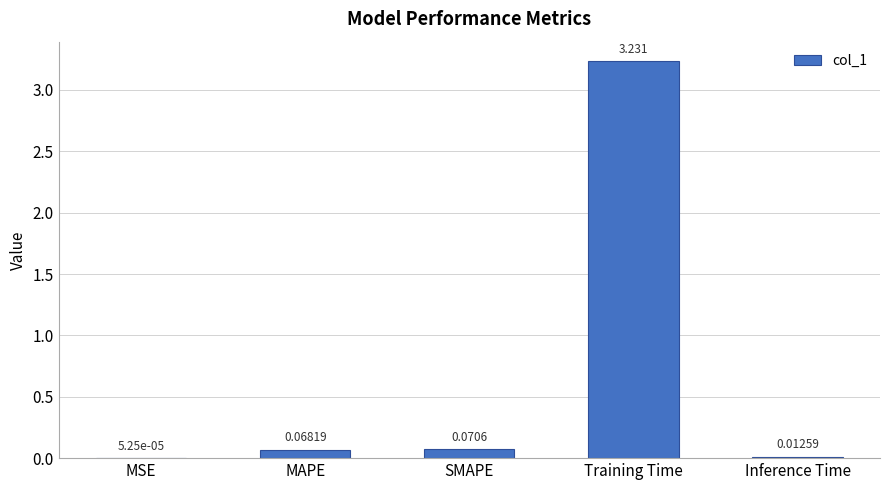

Which label corresponds to the largest value in the chart?

Training Time